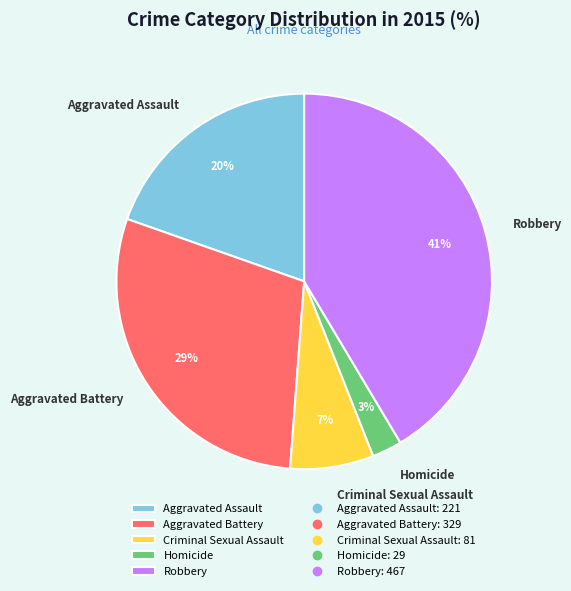

Which slice is the smallest?

Homicide